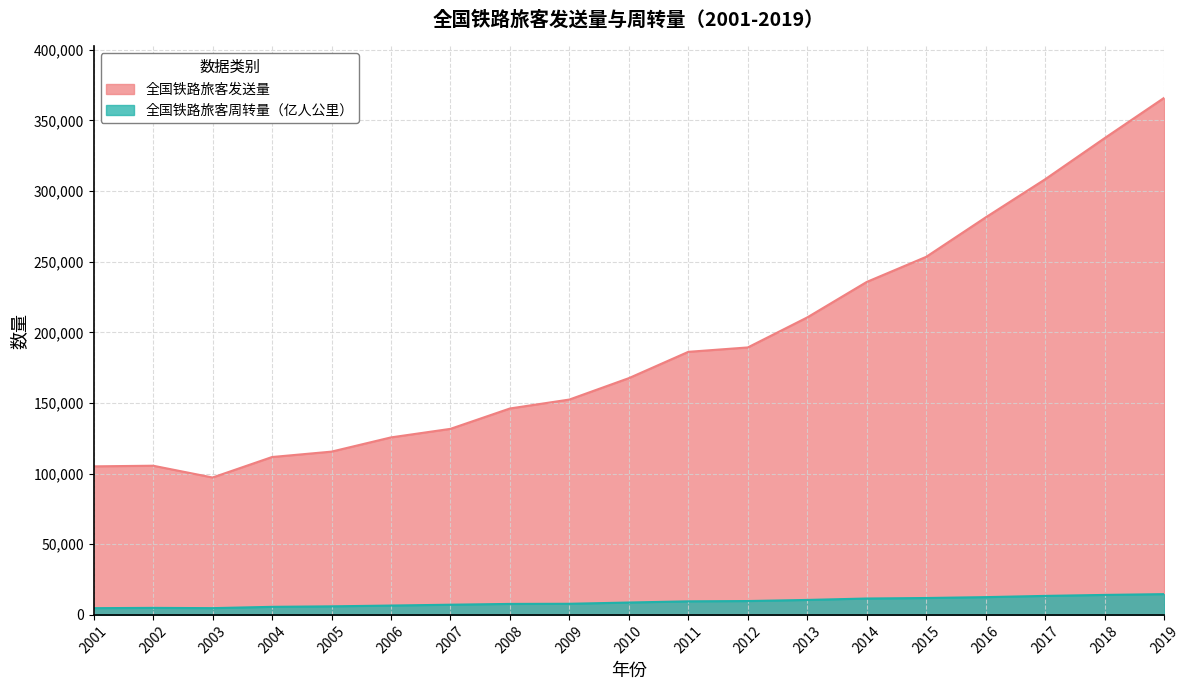

True or false: 全国铁路旅客发送量 has a value of 210597.0 at 2013.

True